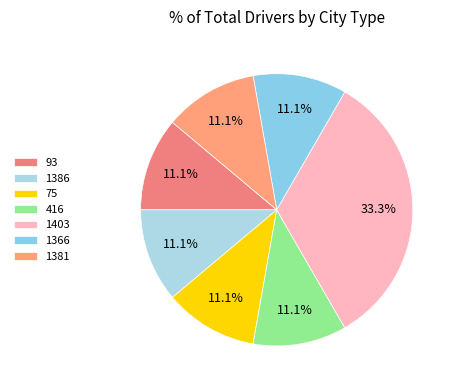

The 1366 slice represents 1% of the pie. True or false?

False